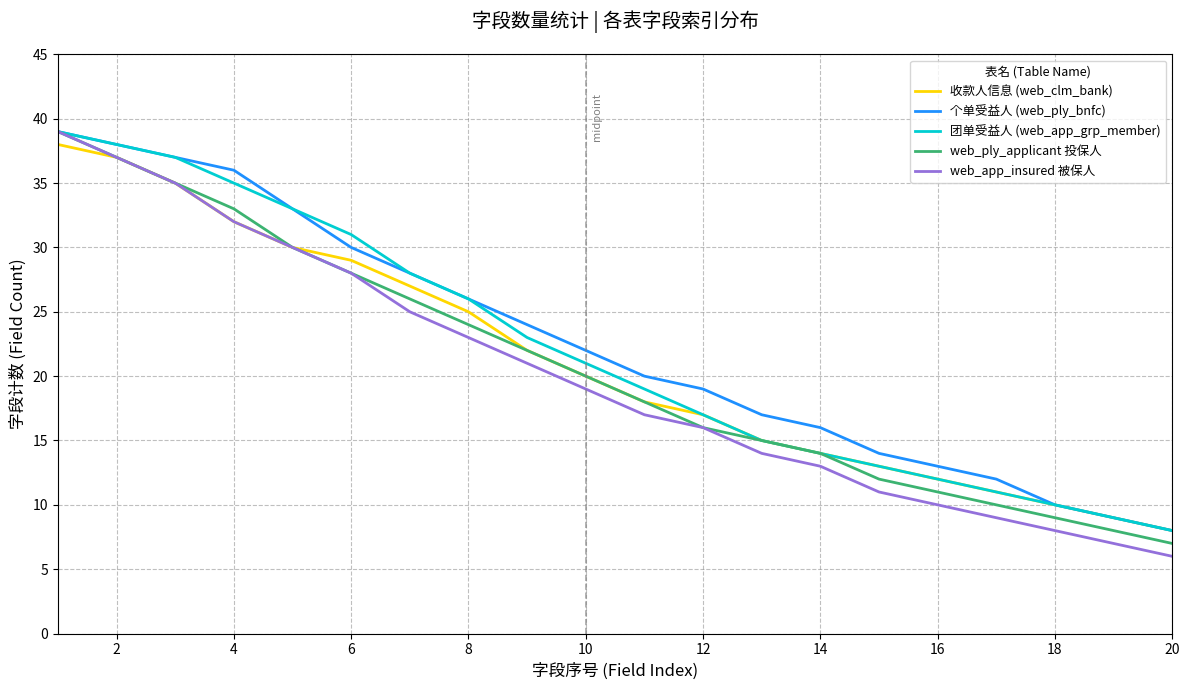

Which series has the widest spread of values?

web_app_insured 被保人